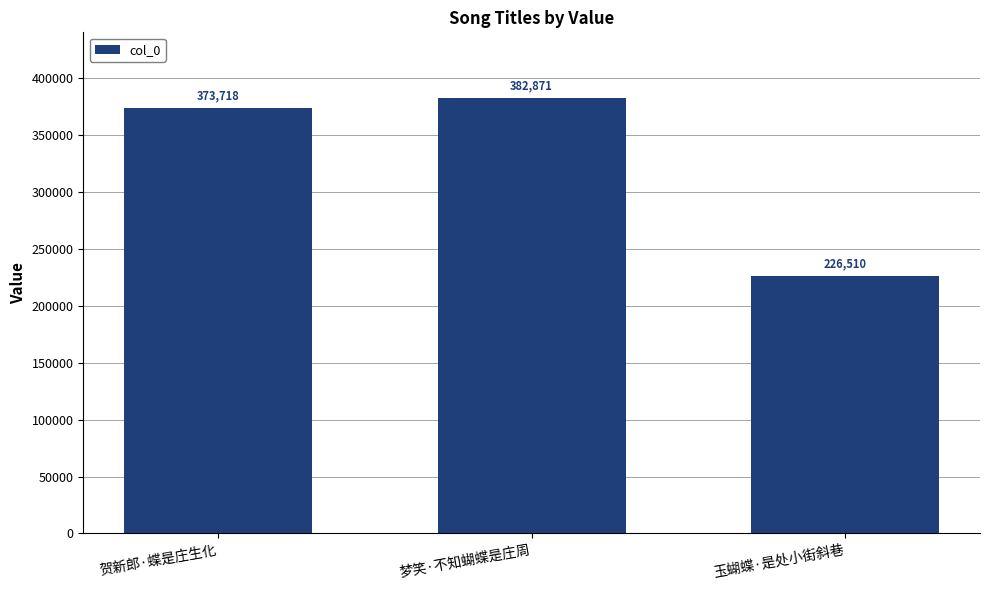

Reading left to right, transcribe all the data shown in this chart.

贺新郎·蝶是庄生化=373718	梦笑·不知蝴蝶是庄周=382871	玉蝴蝶·是处小街斜巷=226510